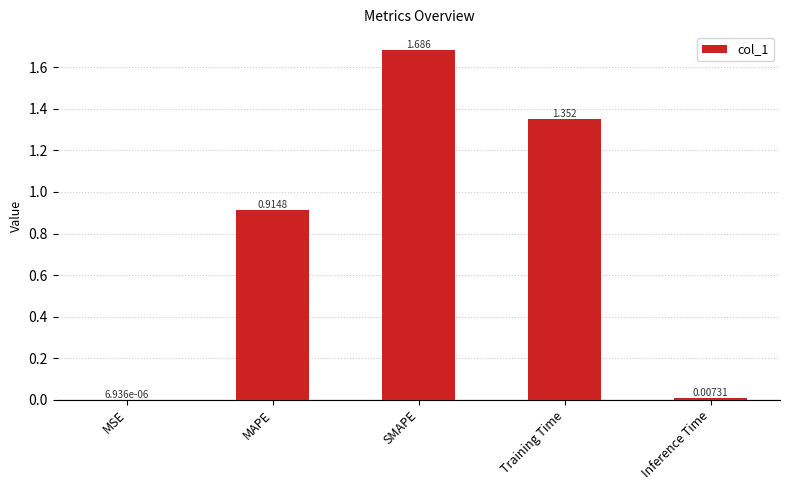

Which has a higher value, Inference Time or MSE?

Inference Time